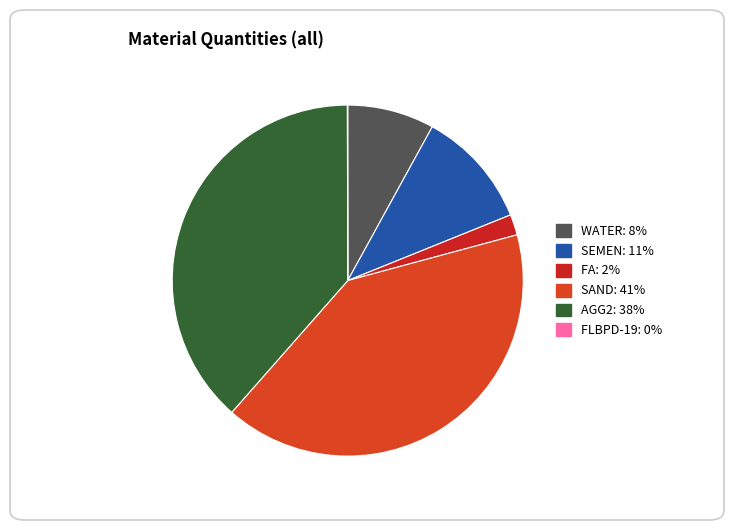

Which slice is the largest?

SAND